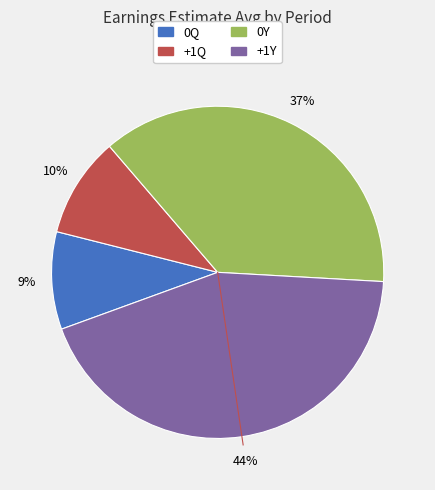

Which category has the biggest portion of the pie?

+1Y